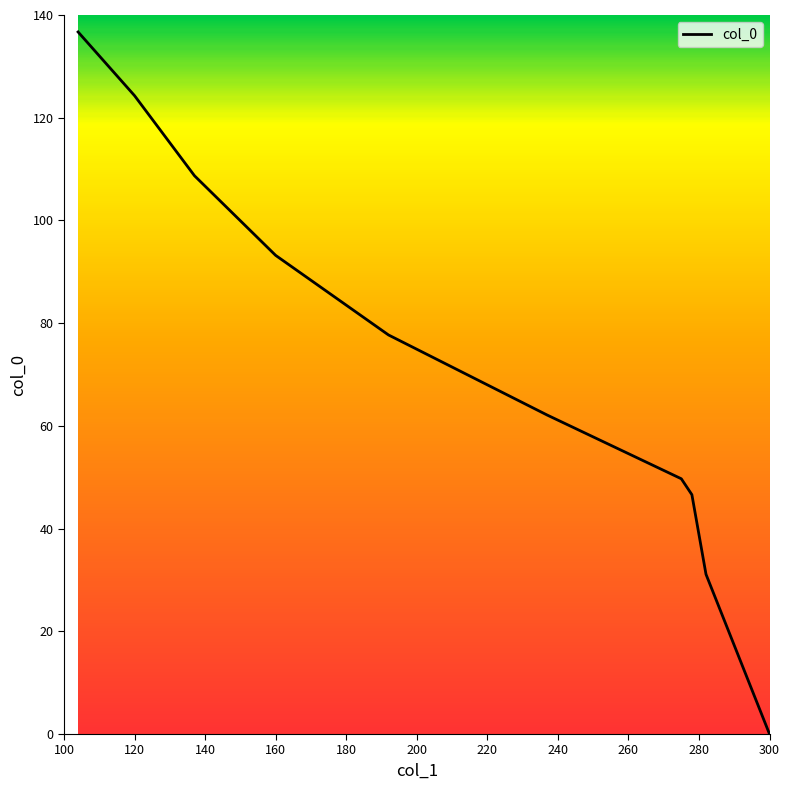

True or false: there are more than 2 points higher than both neighbors.

False